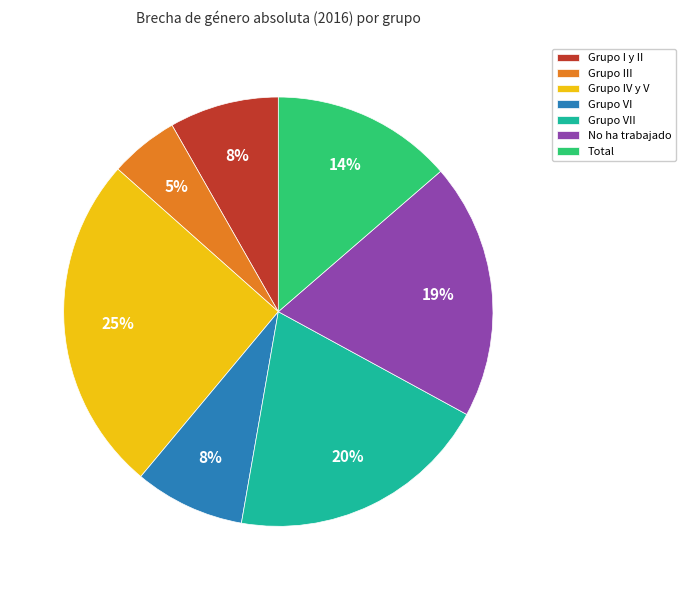

Which has a higher value, Grupo VII or Total?

Grupo VII